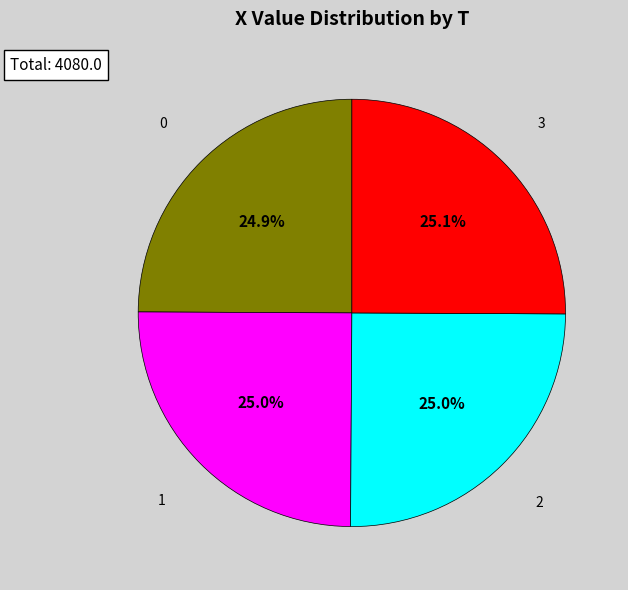

Is there a majority slice in this chart?

No